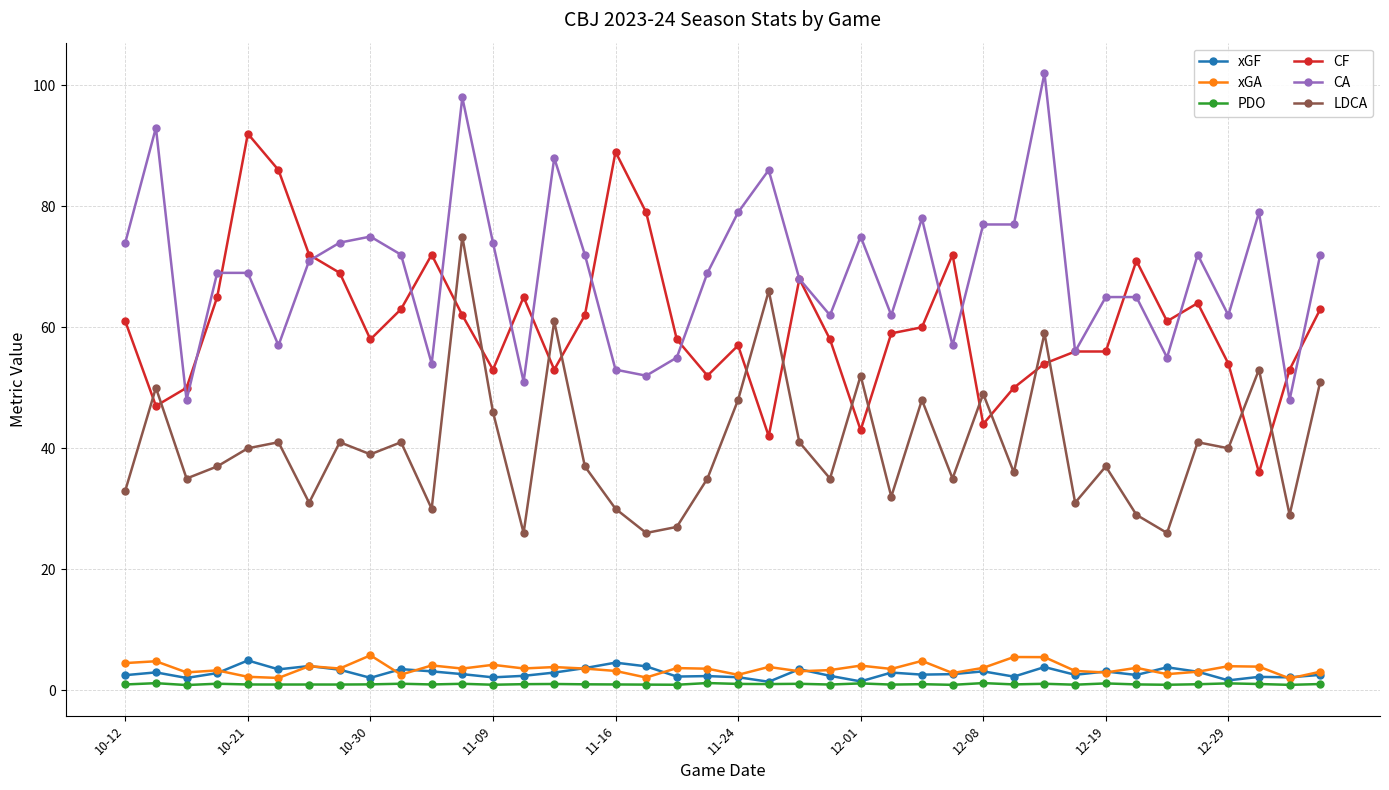

True or false: CF and xGA intersect in this chart.

False